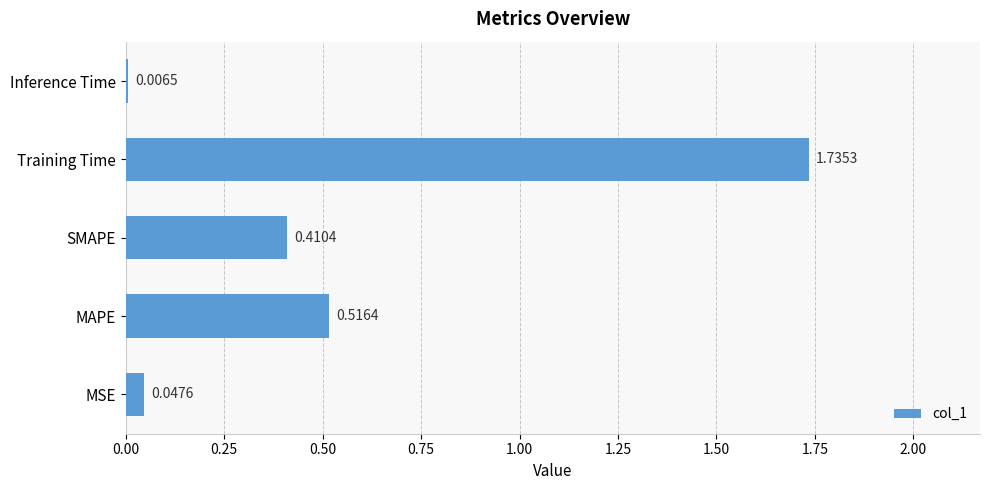

What is the change in value from MSE to Training Time?

+1.7